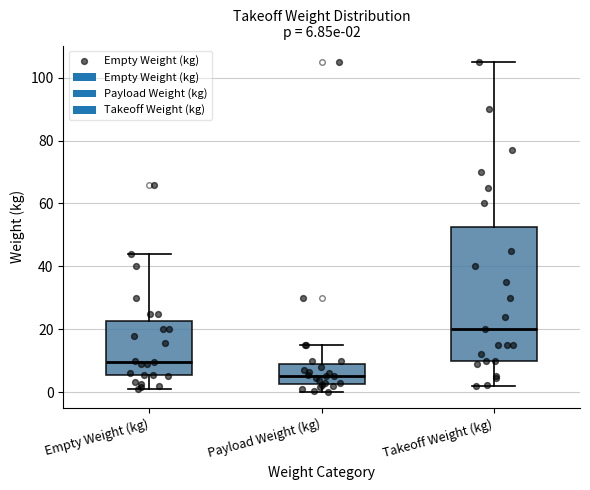

Which box is the tallest, from its lower edge to its upper edge?

Takeoff Weight (kg)